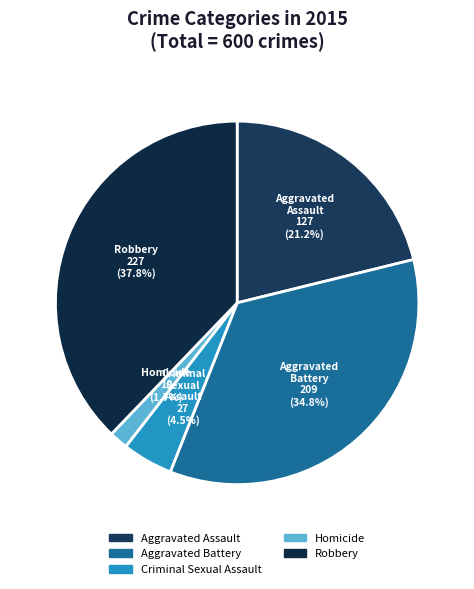

The Aggravated Assault slice represents 21% of the pie. True or false?

True